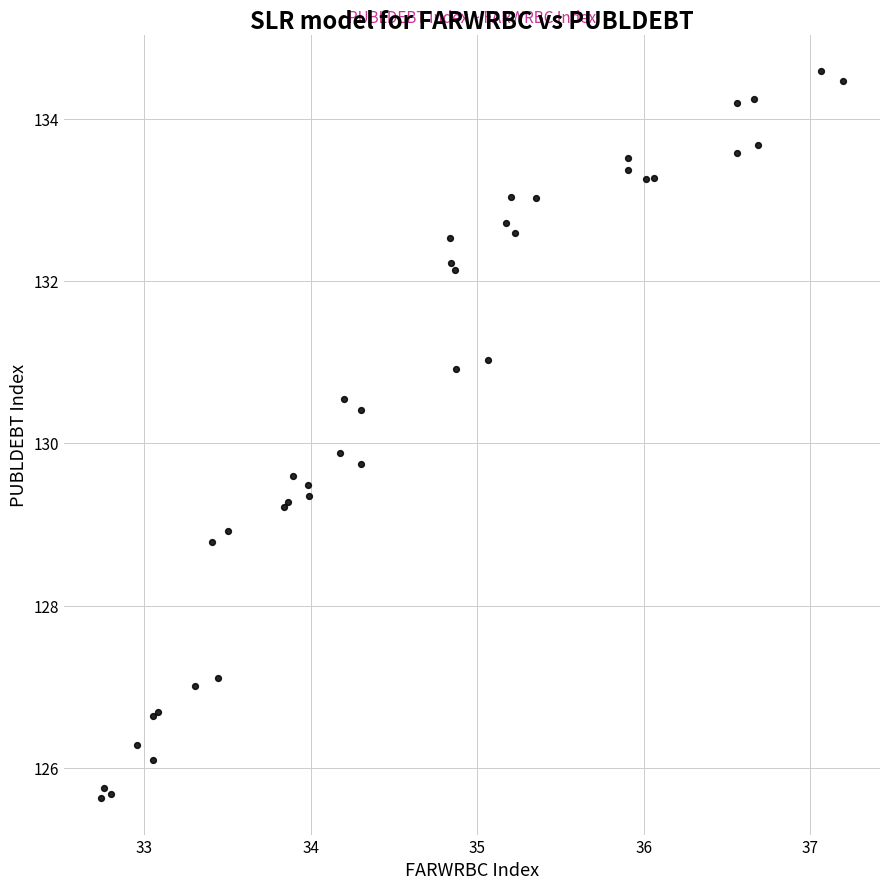

What Y value in the scatter plot is closest to 130?

129.9